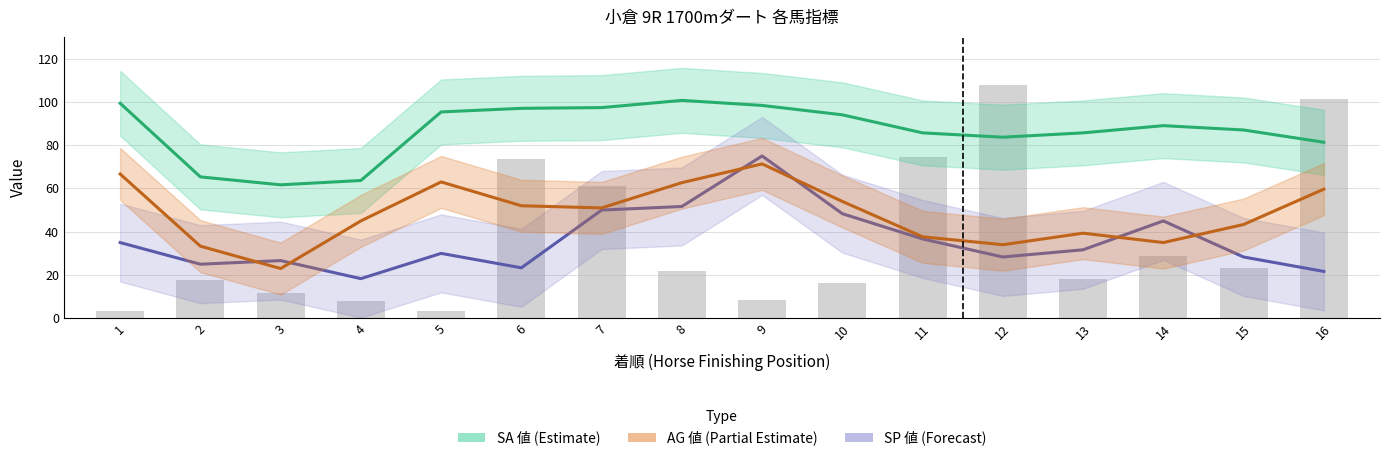

Does the chart contain any negative values?

No